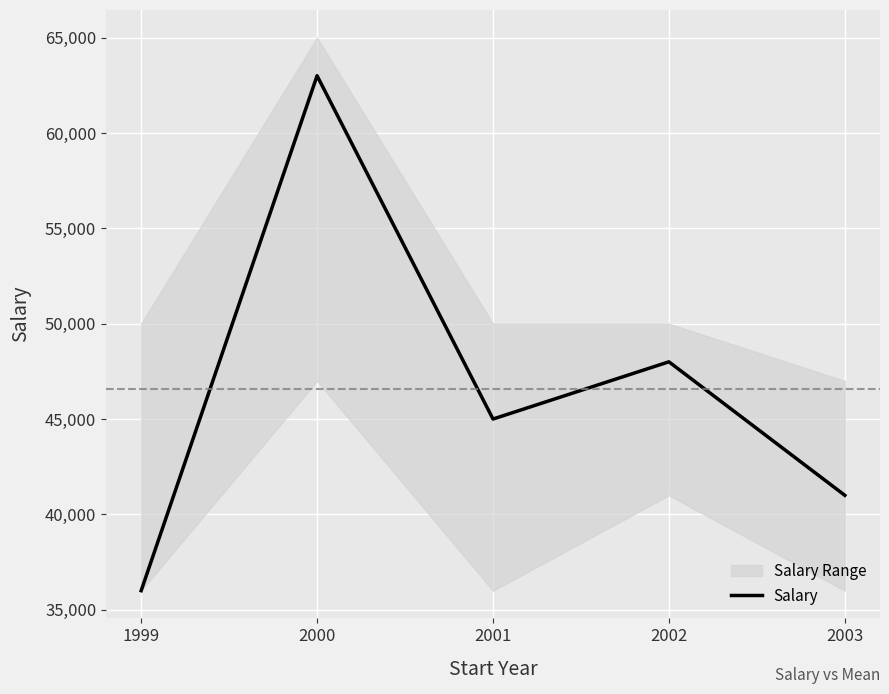

Which label corresponds to the smallest value in the chart?

1999